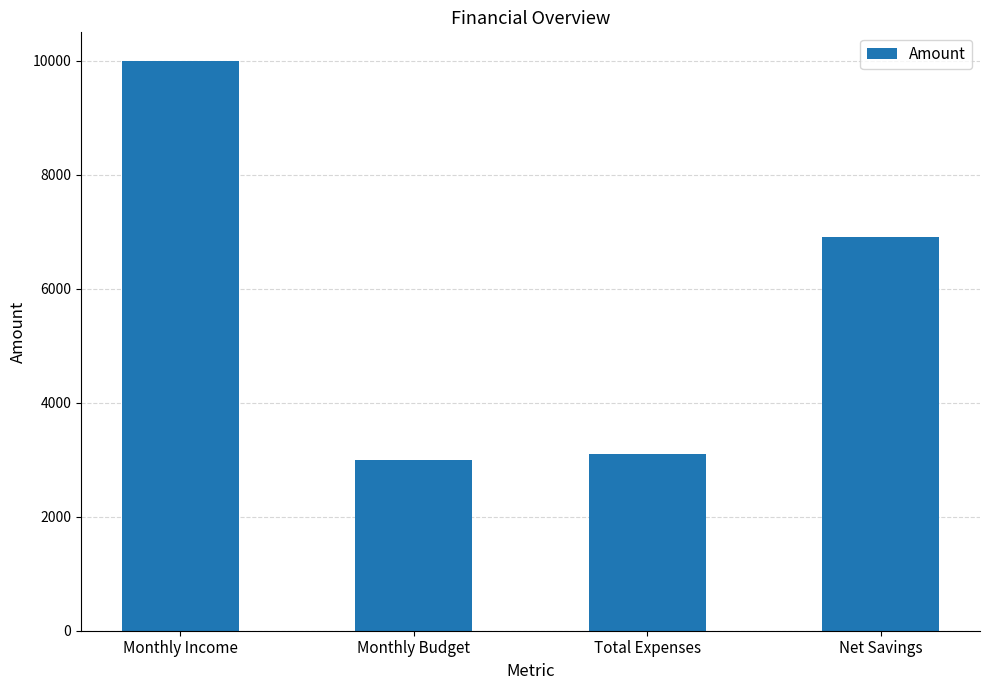

What is the difference between the values at Total Expenses and Monthly Budget?

100